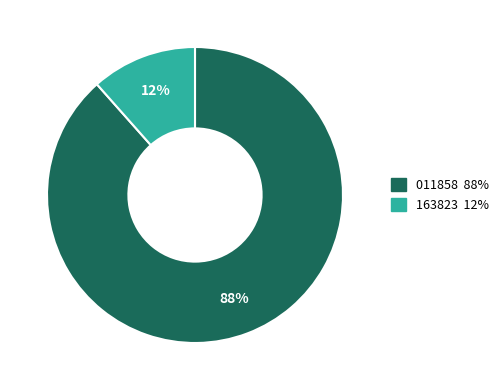

To the nearest percent, what is the average slice percentage?

50%